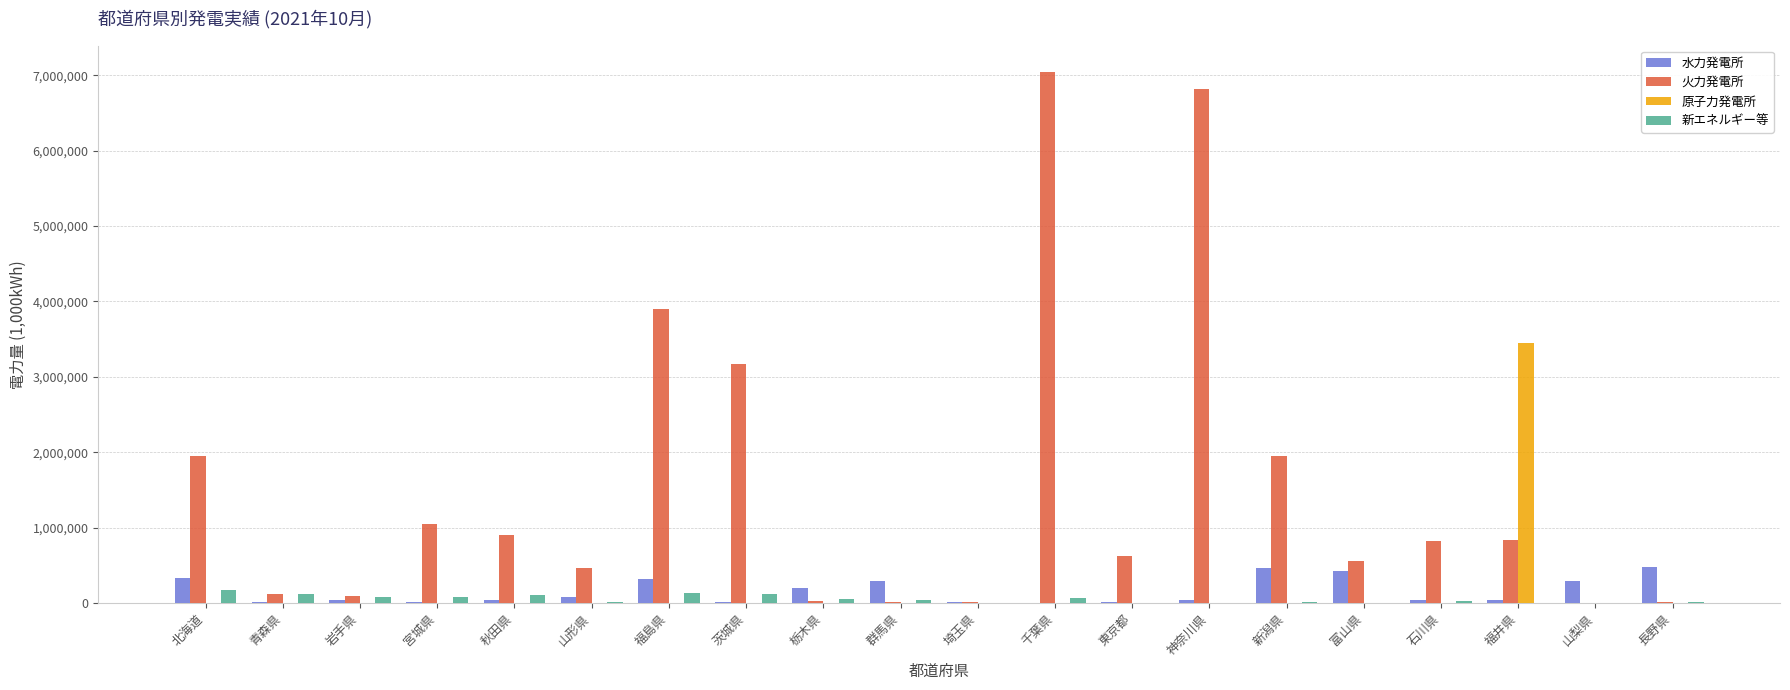

Which label corresponds to the largest value in the chart?

千葉県